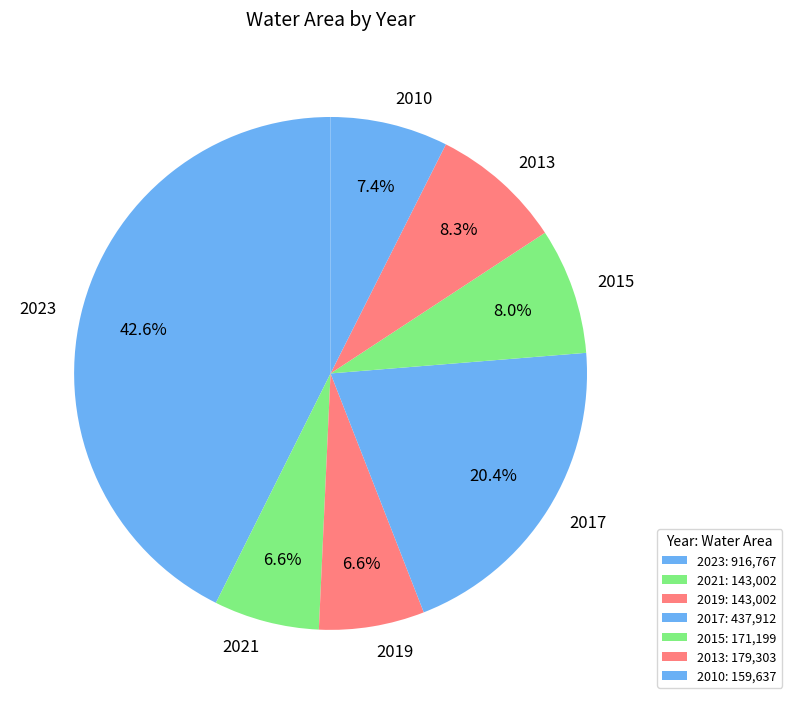

To the nearest percent, what portion does 2015 represent?

8%